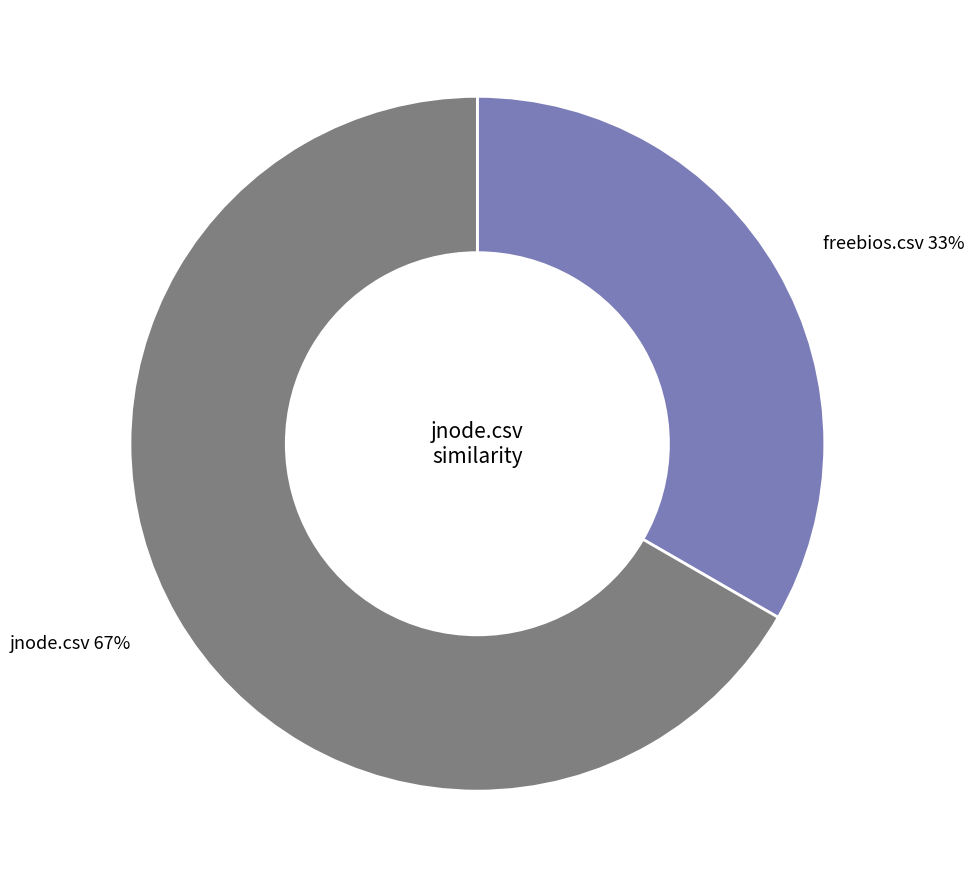

True or false: freebios.csv accounts for 42% of the total.

False